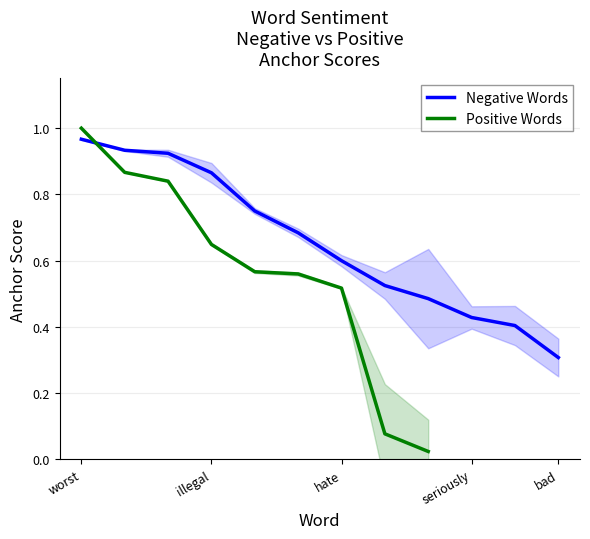

True or false: the data shows 0.9 at hate.

False